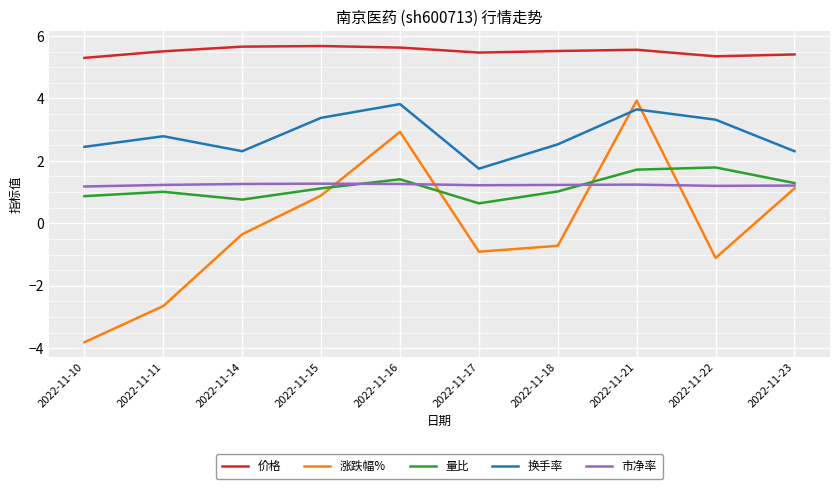

Rank the series at 2022-11-14 from lowest to highest value.

涨跌幅%, 量比, 市净率, 换手率, 价格